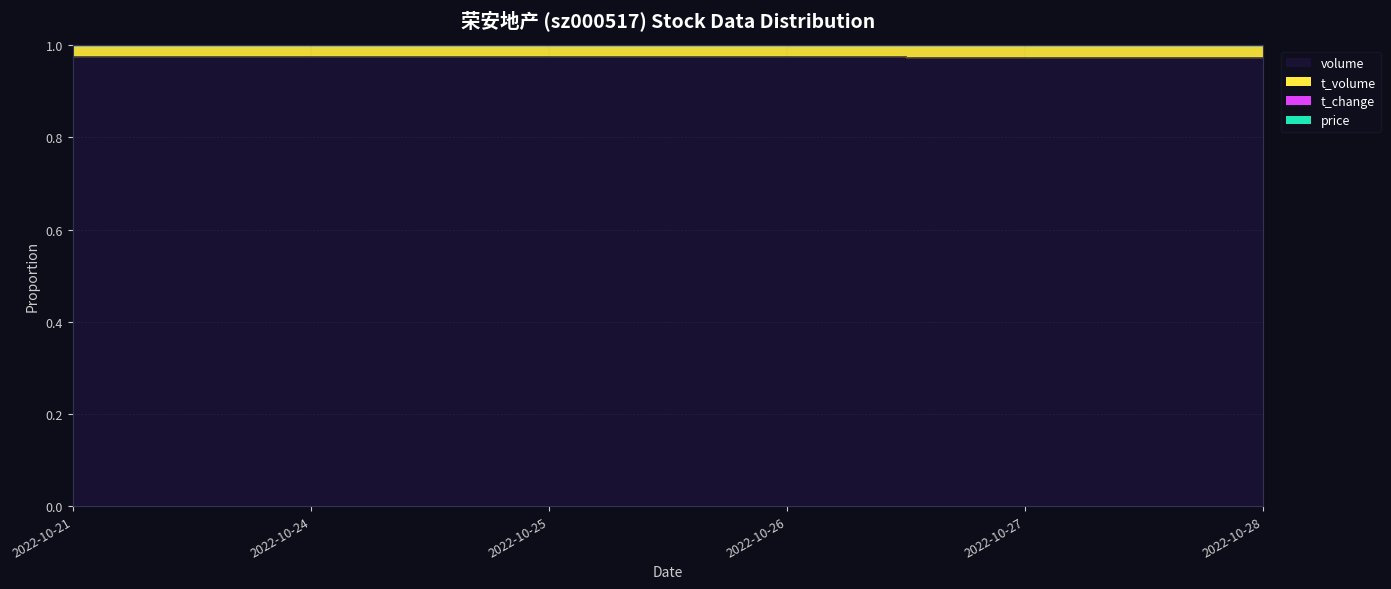

The volume series shows 1.0 at 2022-10-28. True or false?

True